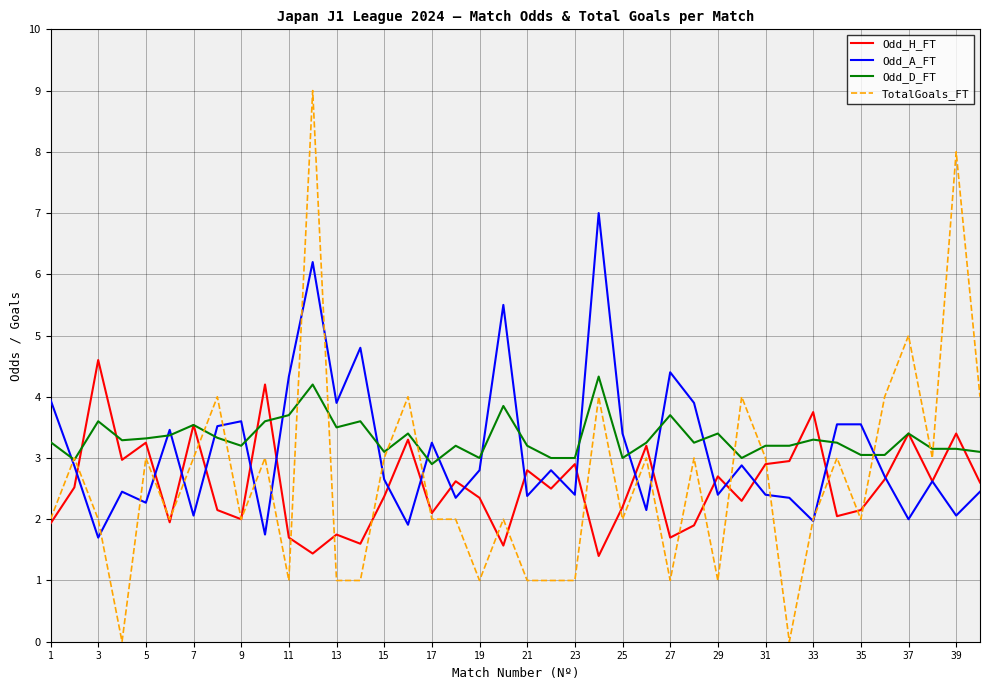

Which series ends up on top after the final intersection of Odd_D_FT and TotalGoals_FT?

TotalGoals_FT